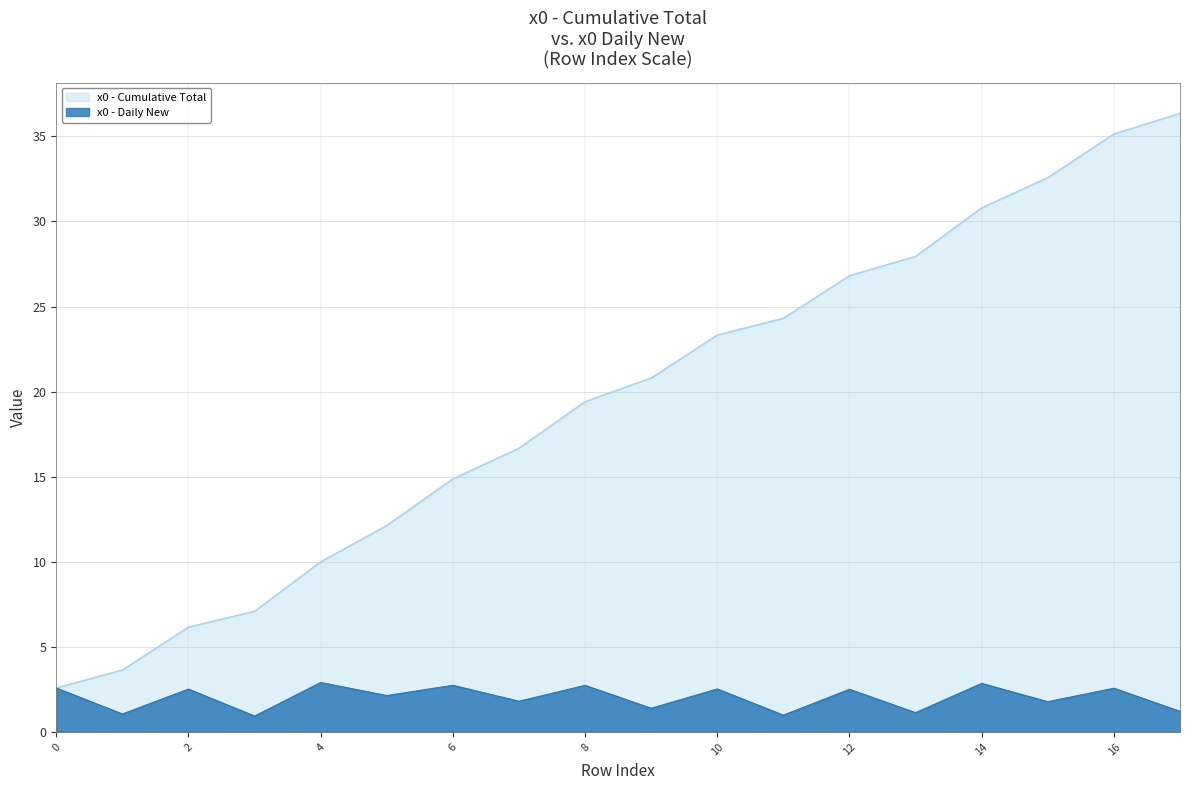

The value at 12 is 4.3. True or false?

False